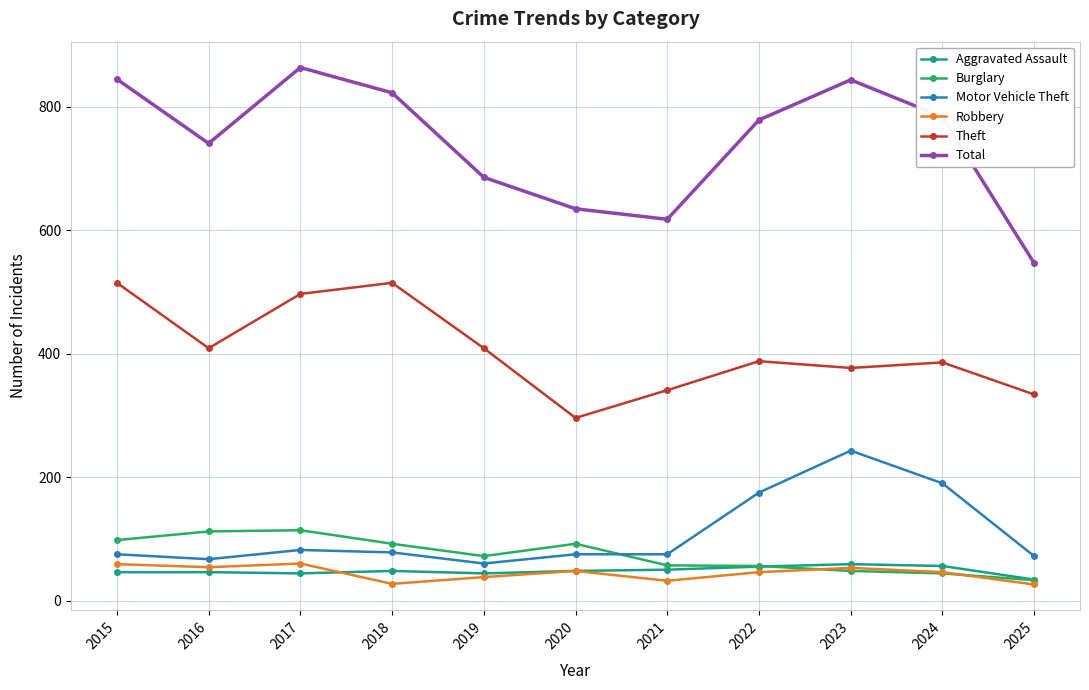

Which category has the highest value across all series?

2017